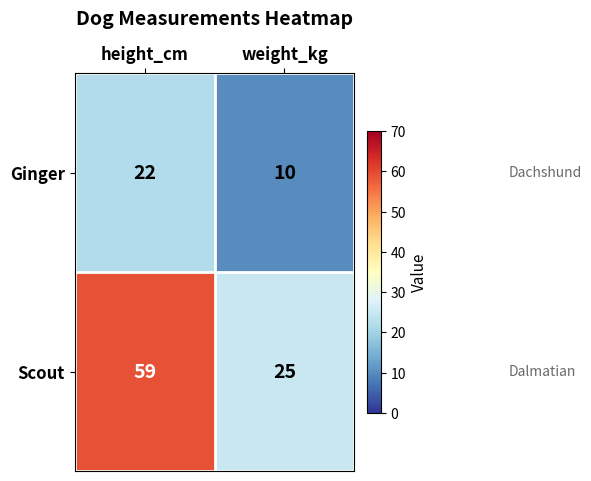

What is the approximate value of Scout at weight_kg?

25